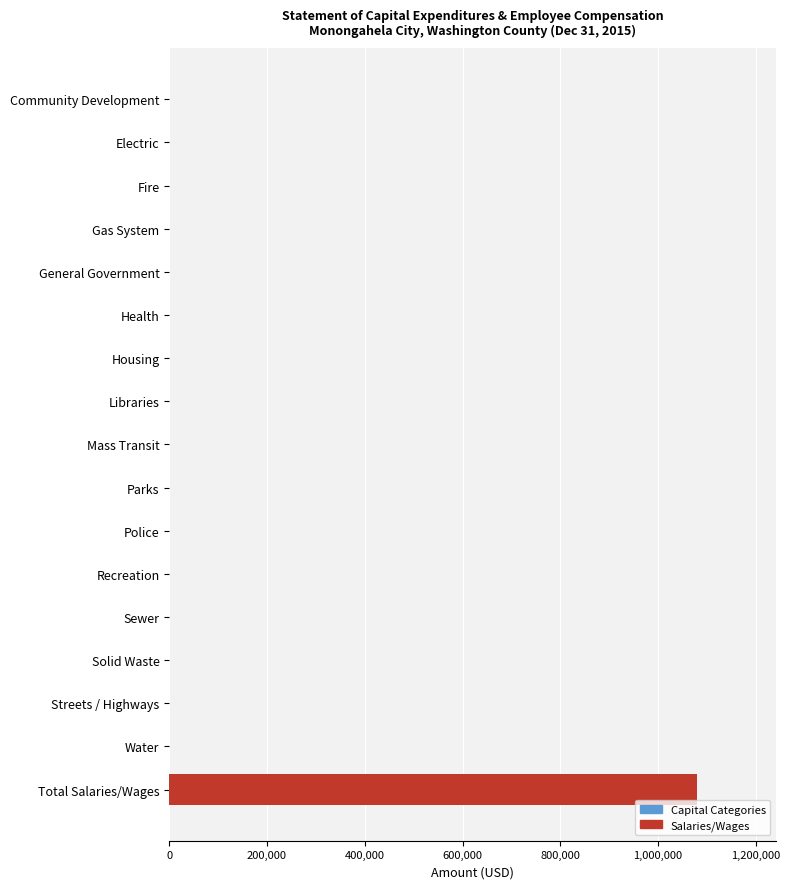

What is the change in value from Parks to Total Salaries/Wages?

+1078990